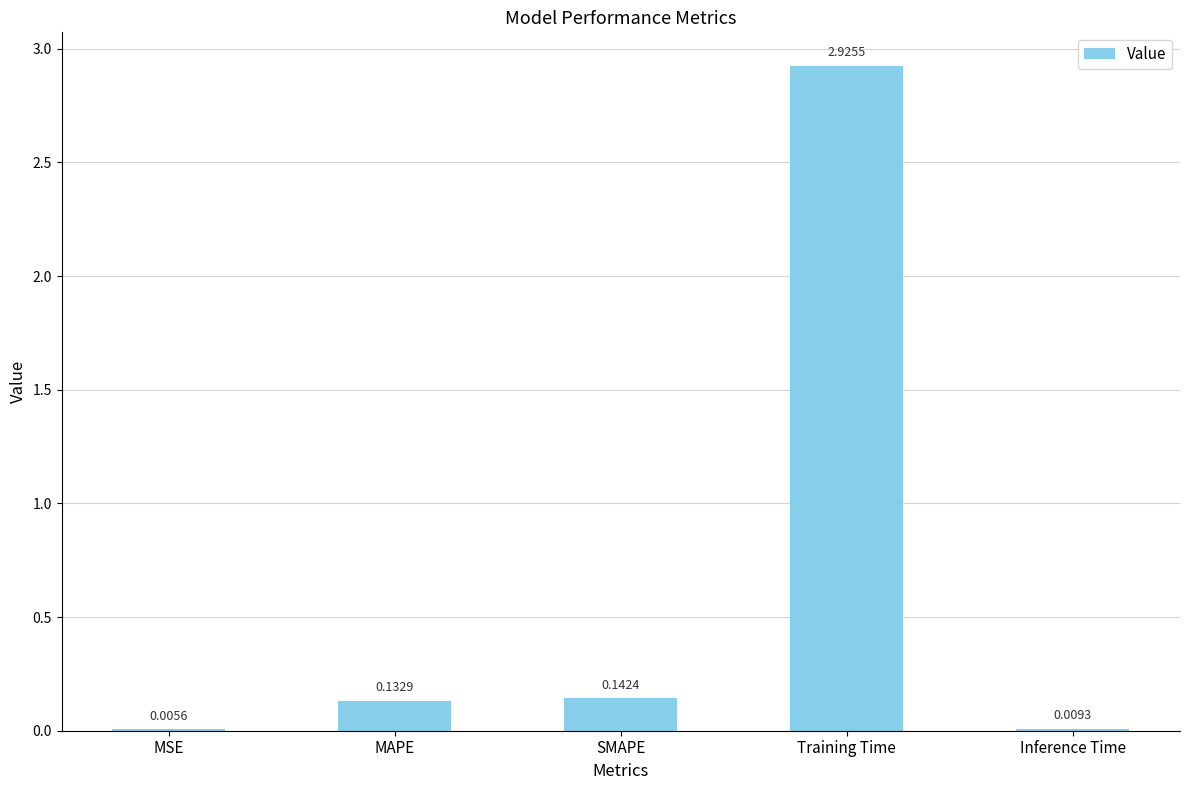

Are the bars grouped side by side (vs. stacked)?

No